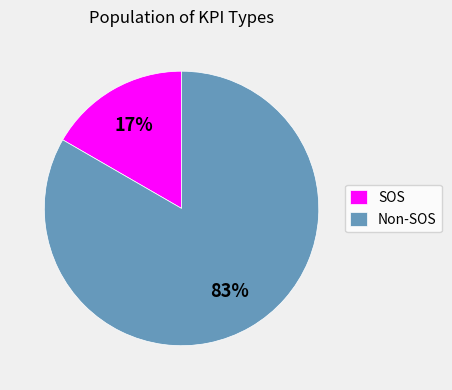

To the nearest percent, what is the average slice percentage?

50%